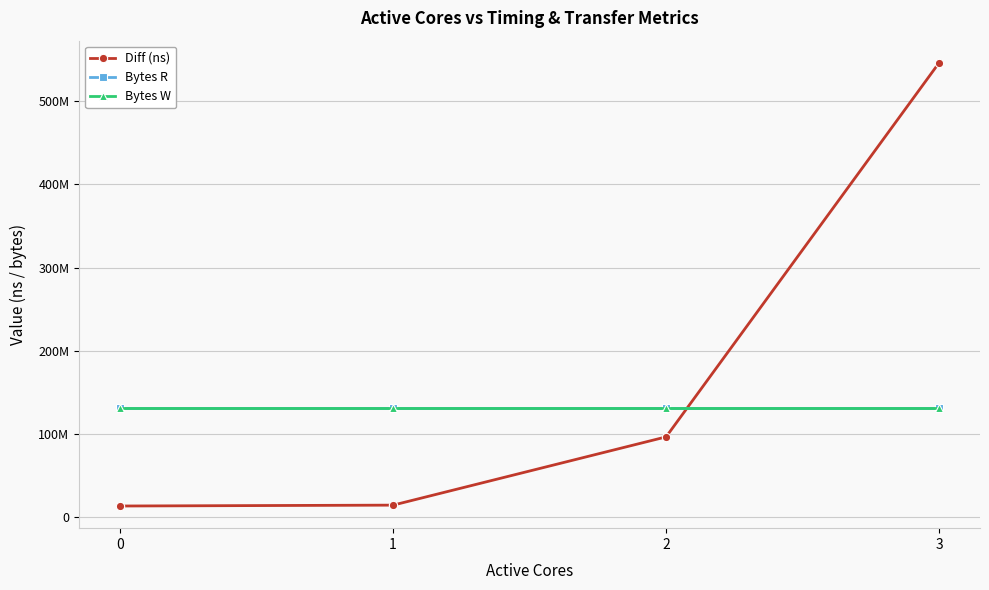

What is the total value across all series at 0?

275548699